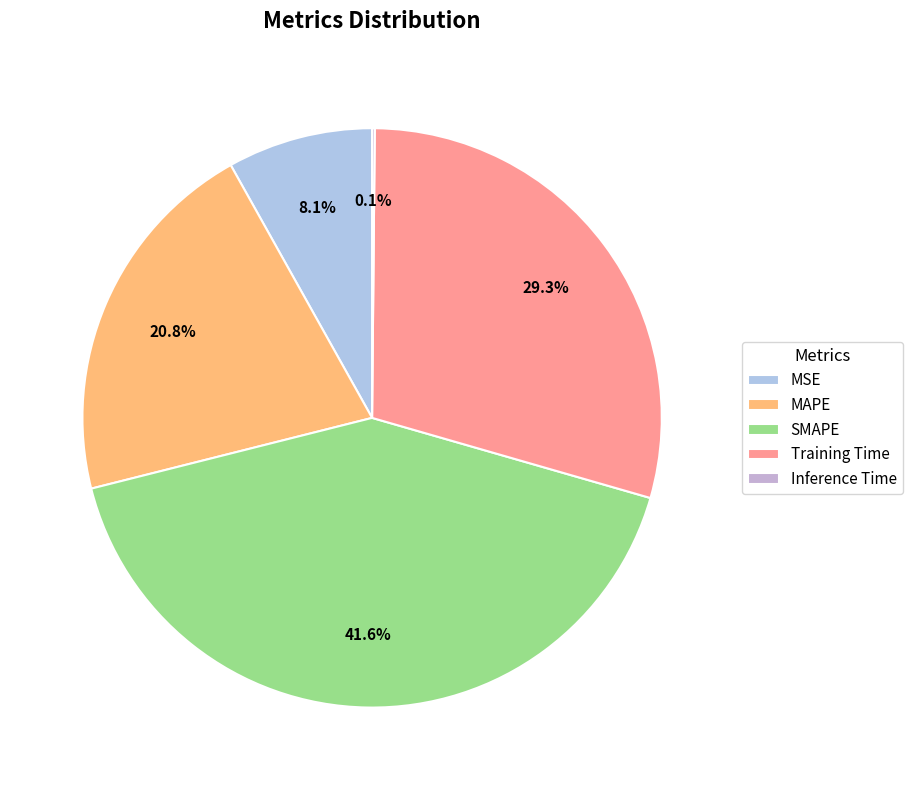

What is the change in value from SMAPE to Training Time?

-0.6